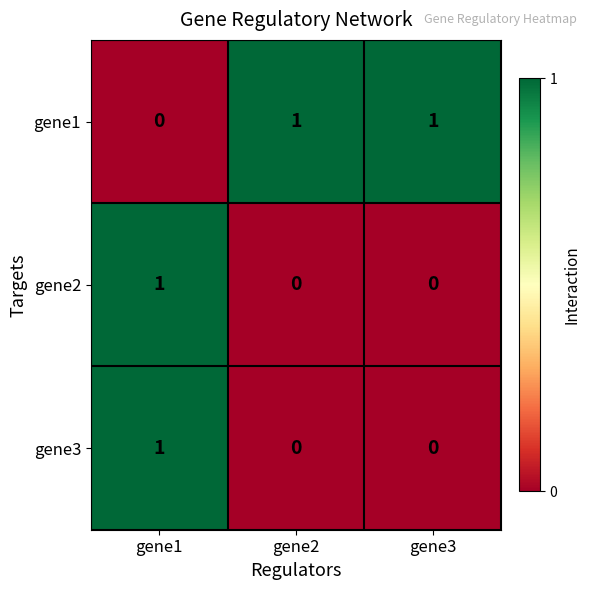

What is the spread (max minus min) of values at gene3?

1